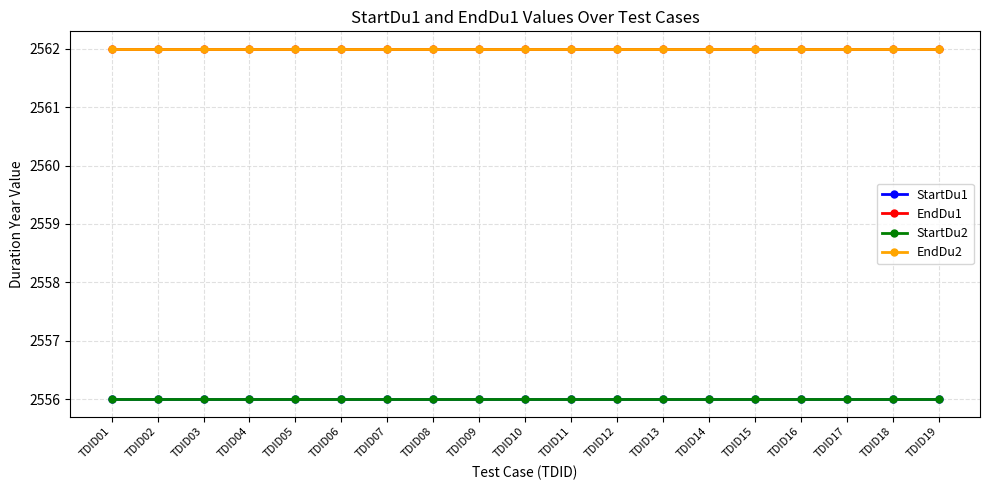

True or false: StartDu1 and StartDu2 cross at least once.

False